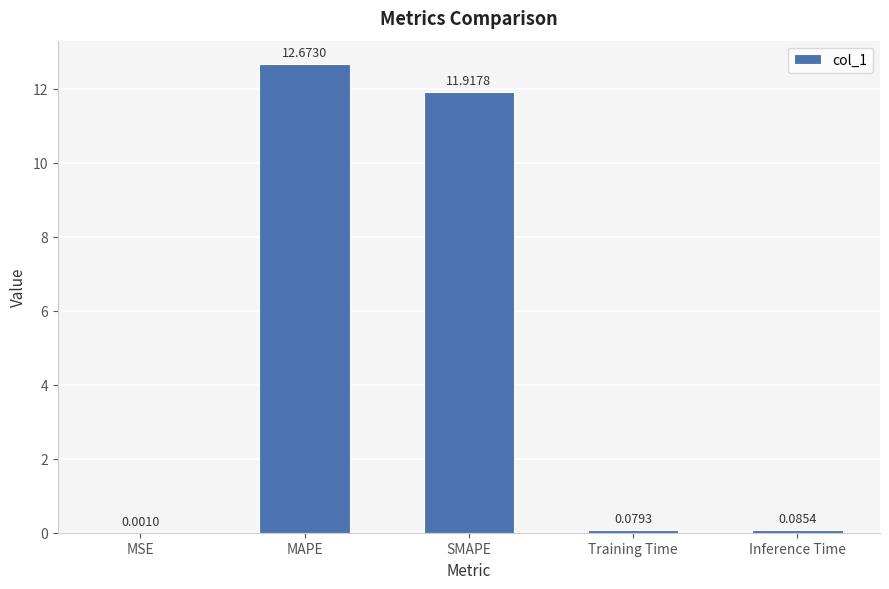

What is the change in value from MSE to Inference Time?

+0.1